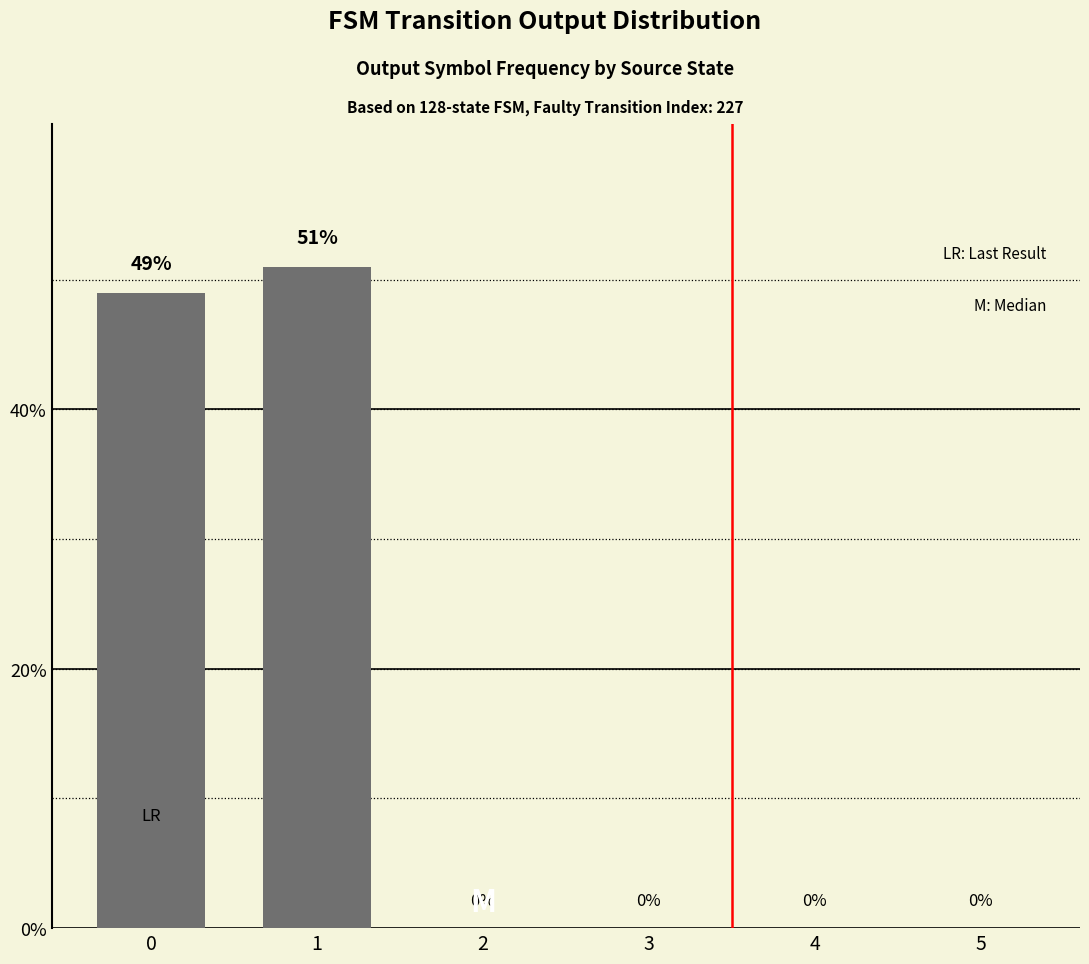

Is it true that the value at 0 is 49?

True